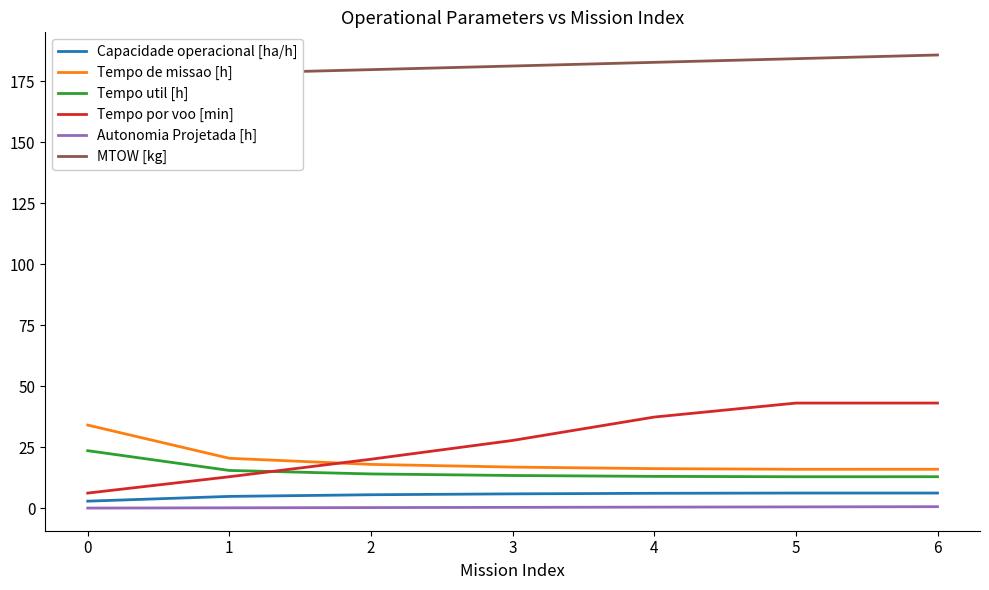

How many series are shown in this chart?

6